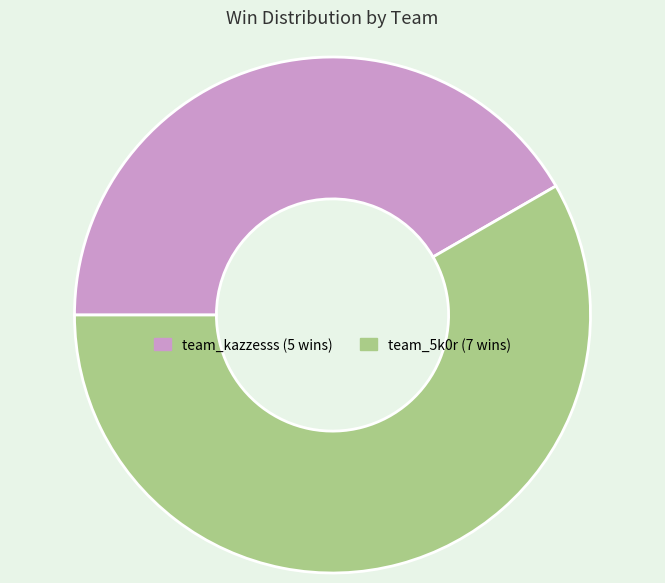

Which category has the biggest portion of the pie?

team_5k0r